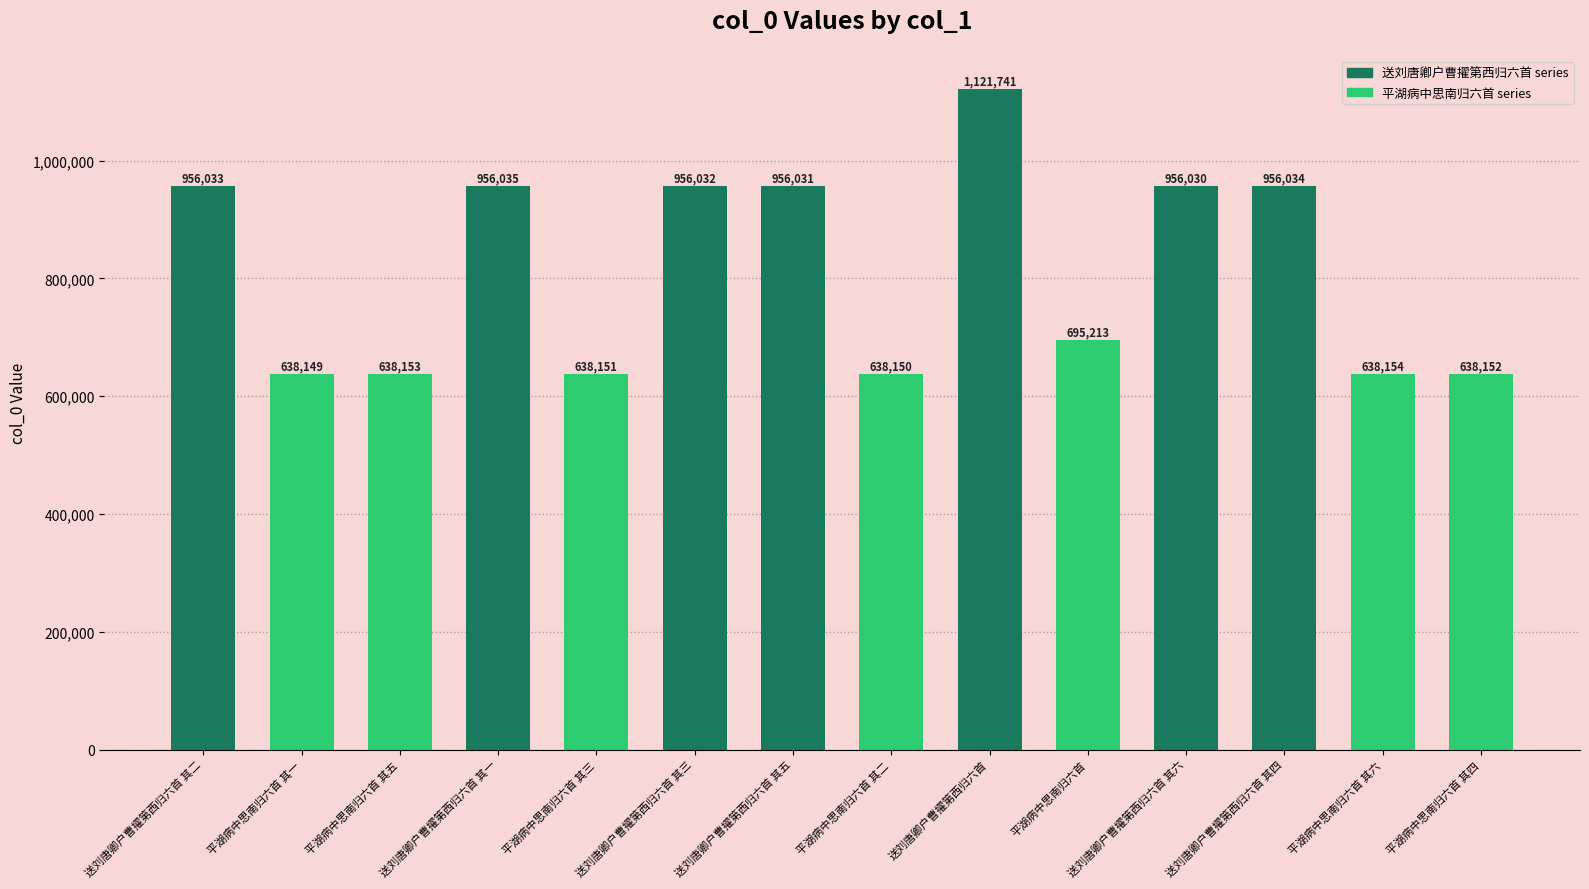

Which has a higher value, 平湖病中思南归六首 其二 or 送刘唐卿户曹擢第西归六首 其四?

送刘唐卿户曹擢第西归六首 其四